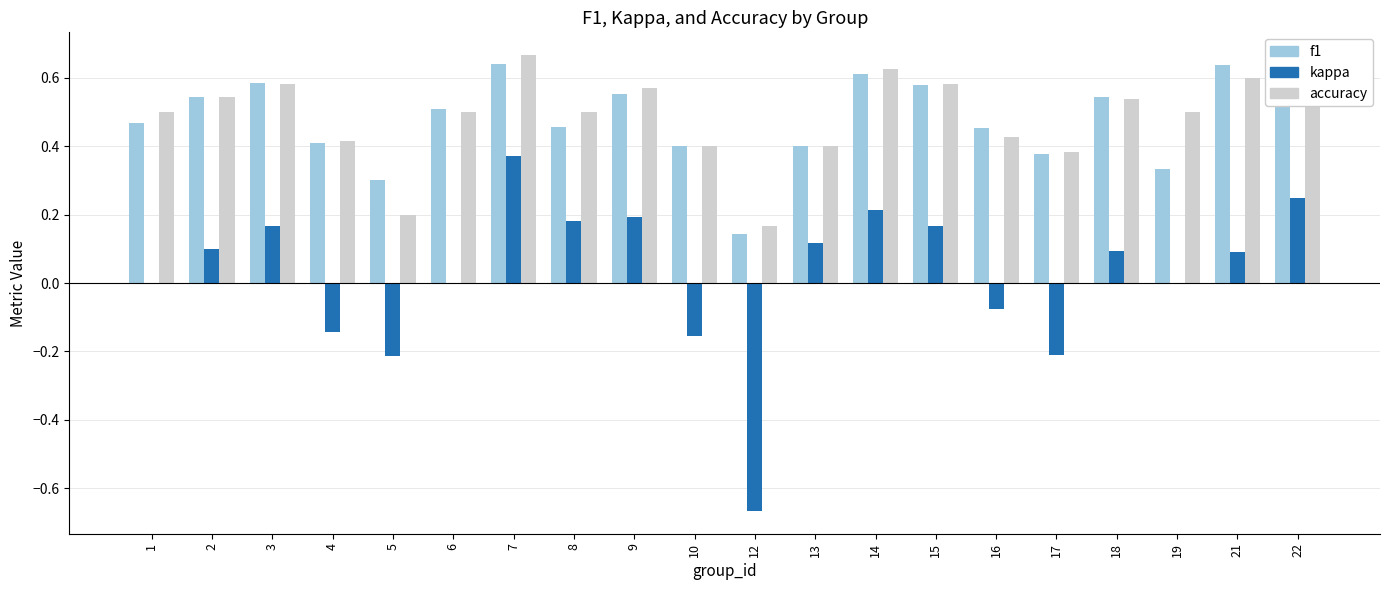

Which category has the highest value in the accuracy series?

7